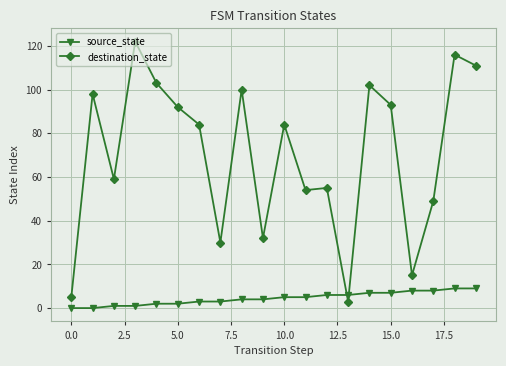

How many categories are shown in the chart?

20